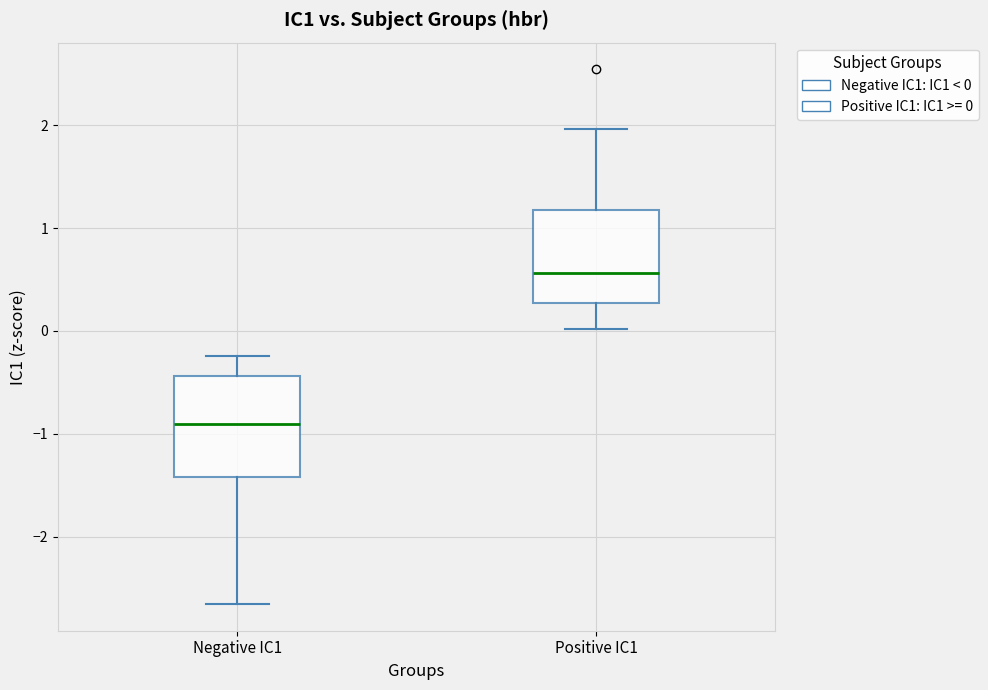

Reading left to right, read every box against the y-axis: the position of its median line, the range the box covers, and the ends of its whiskers. The values are not printed on the chart, so give them approximately, as read against the axis.

Negative IC1: median -0.9, box -1.4 to -0.4, whiskers -2.7 to -0.2
Positive IC1: median 0.6, box 0.3 to 1.2, whiskers 0.0 to 2.0